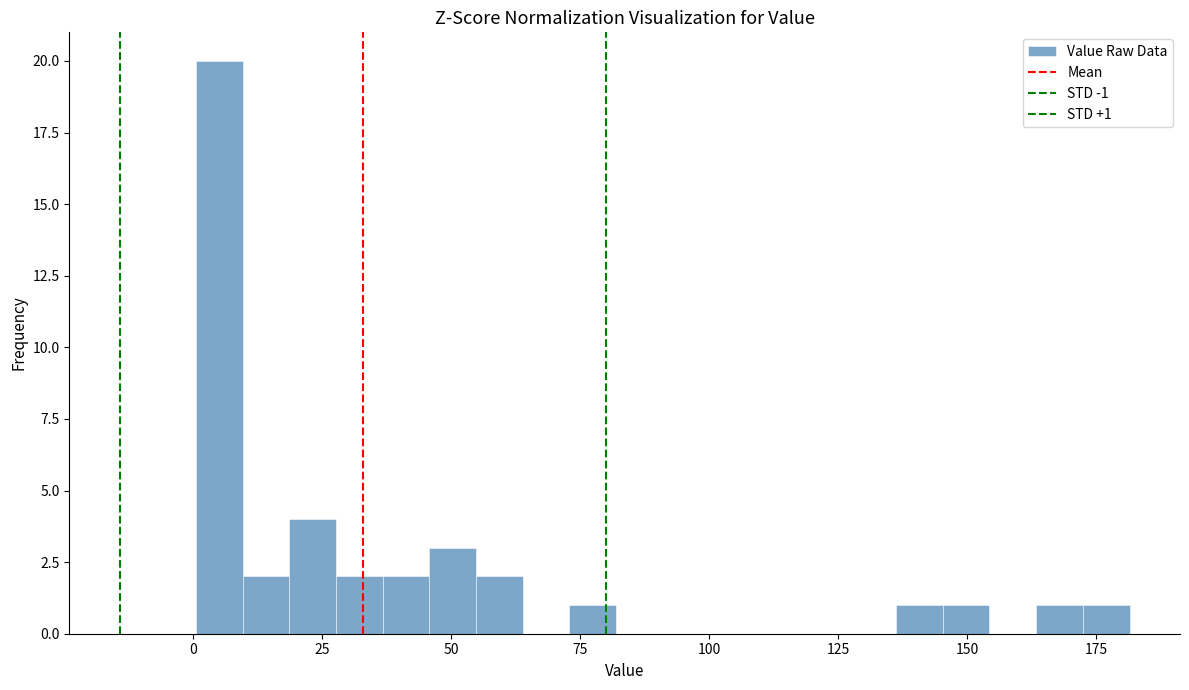

Around what value on the x-axis is the tallest bar? Give the approximate position of its centre, as read against the axis.

5